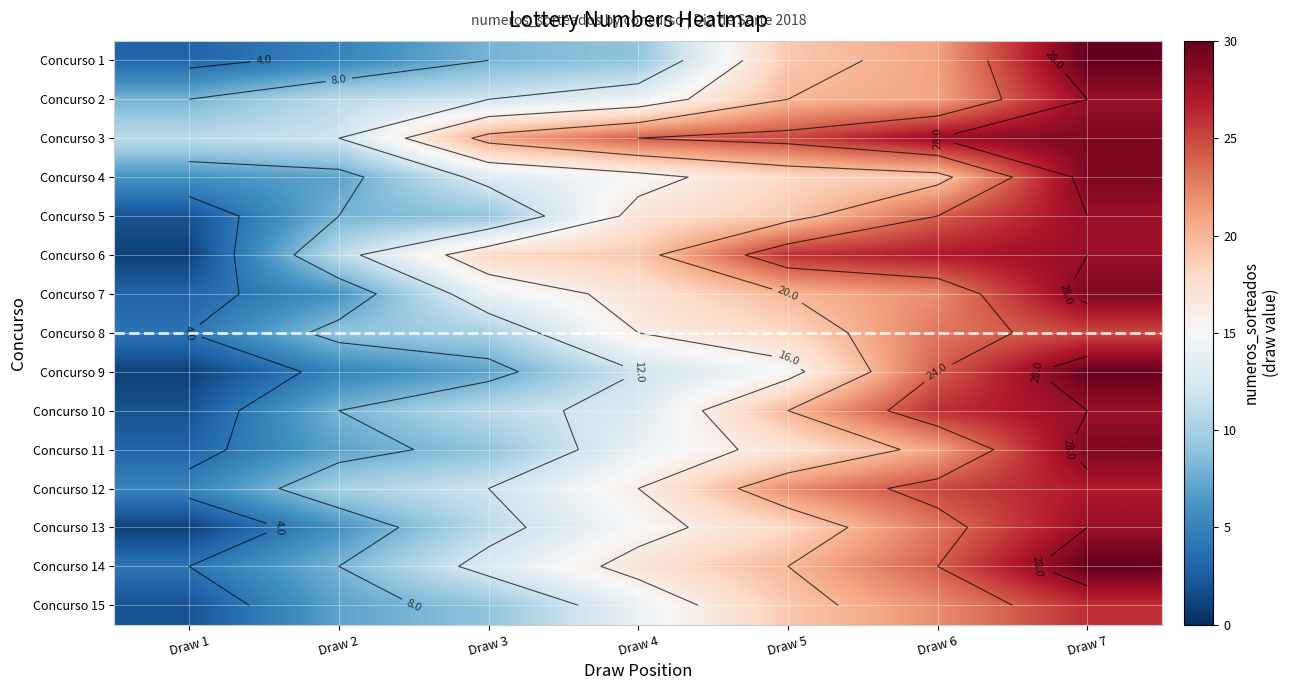

List the labels in order of Concurso 10 value, largest first.

Draw 7, Draw 6, Draw 5, Draw 4, Draw 3, Draw 2, Draw 1